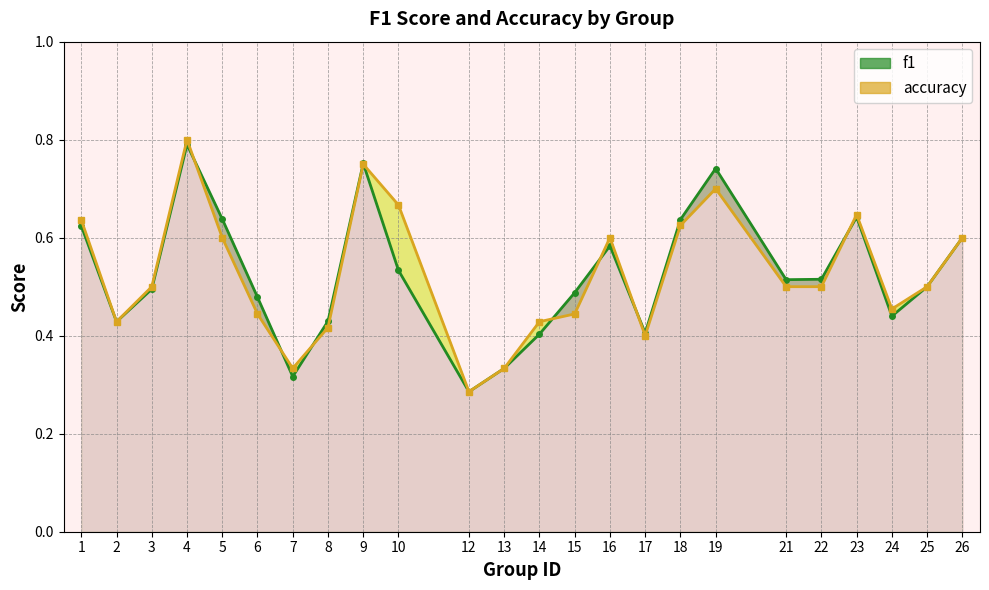

What is the sum of the f1 values at 9 and 2?

1.2